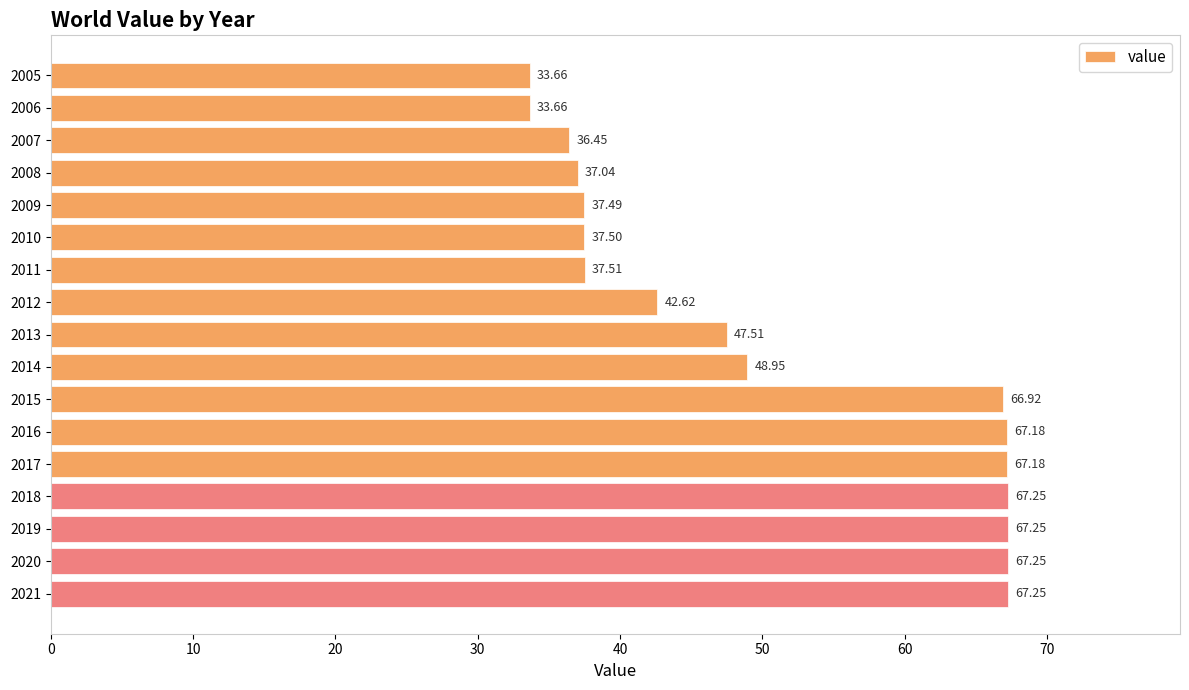

What is the average value?

50.7